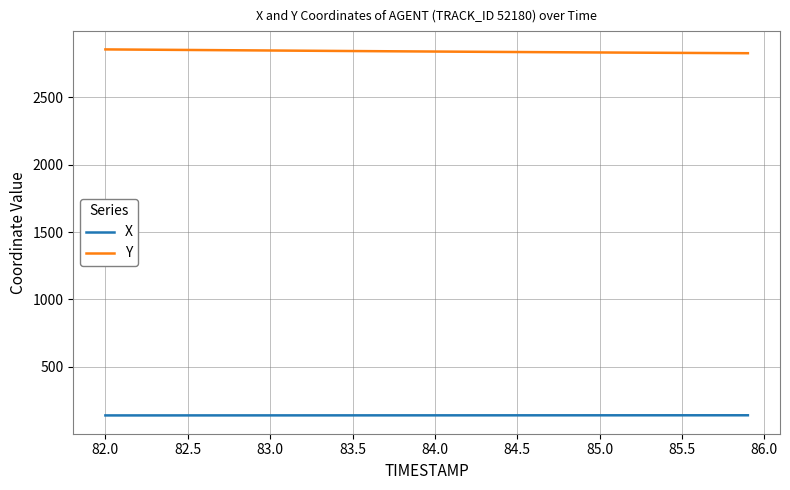

True or false: X and Y cross at least once.

False